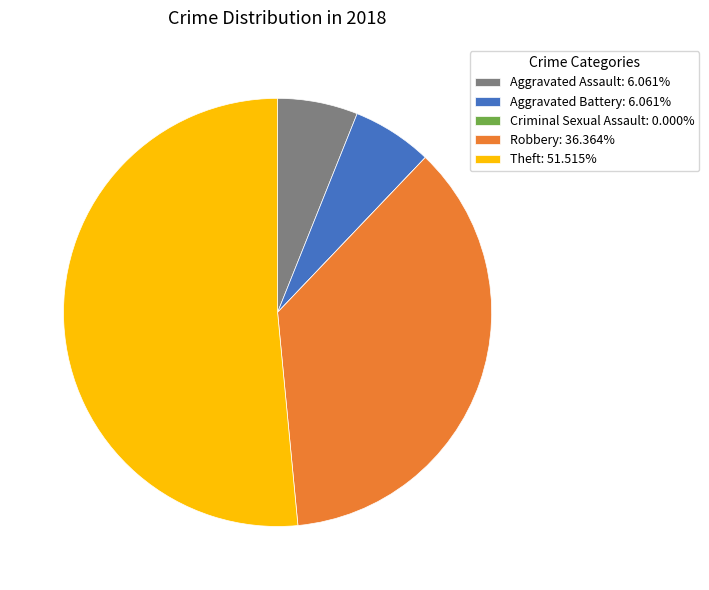

Does Theft: 51.515% account for over 50% of the chart?

Yes